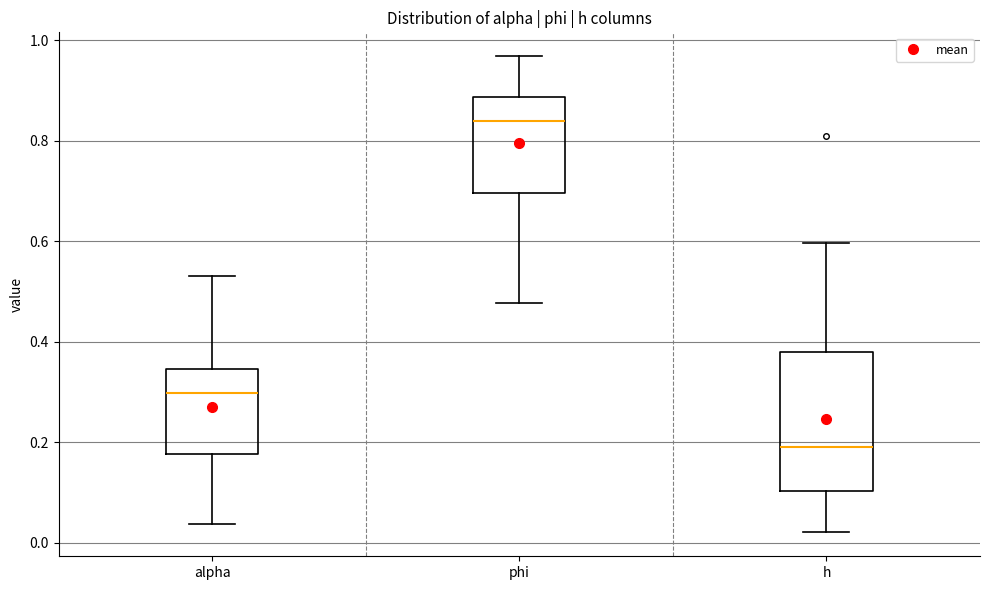

Comparing the boxes themselves (not the whiskers), which one is the tallest?

h